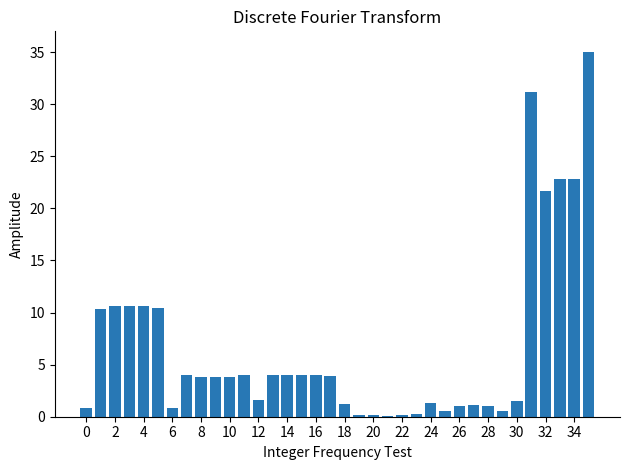

What is the sum of all values?

237.6